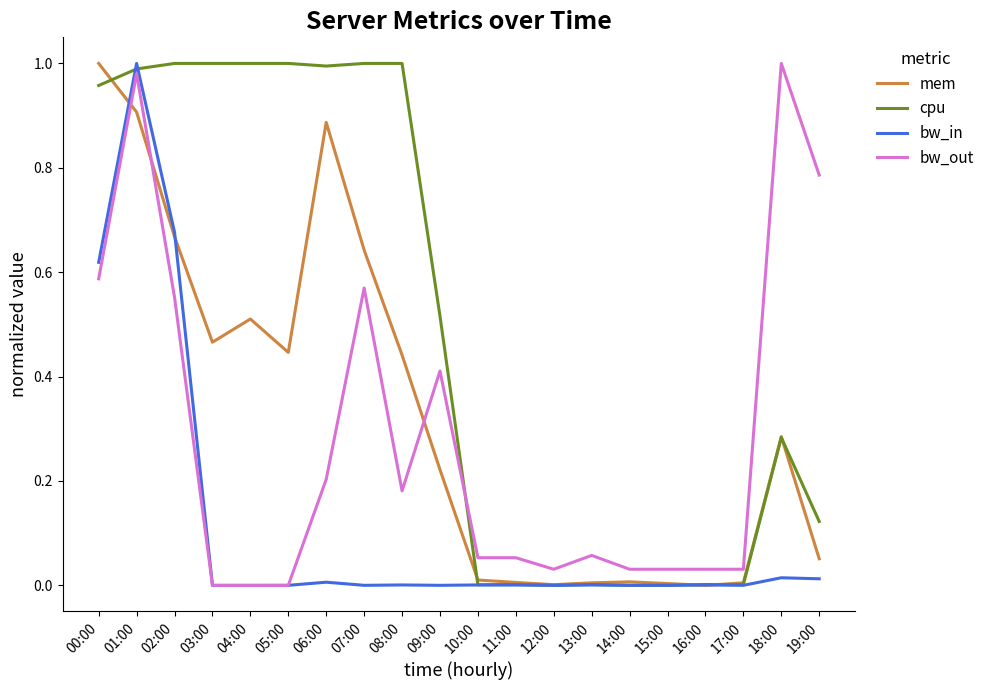

Which series changed the most between 04:00 and 13:00?

cpu